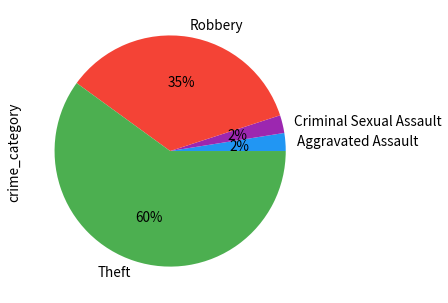

What percentage is the Robbery slice, to the nearest percent?

35%